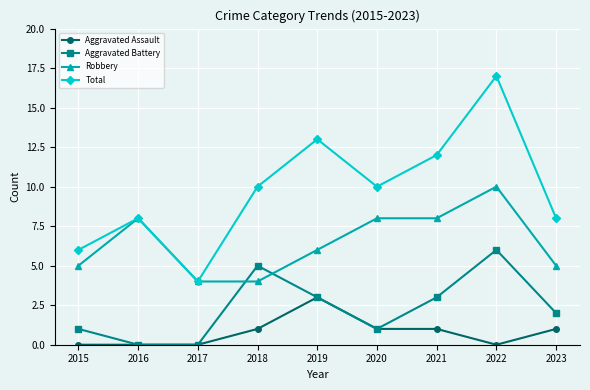

Which series changed the most between 2022 and 2023?

Total